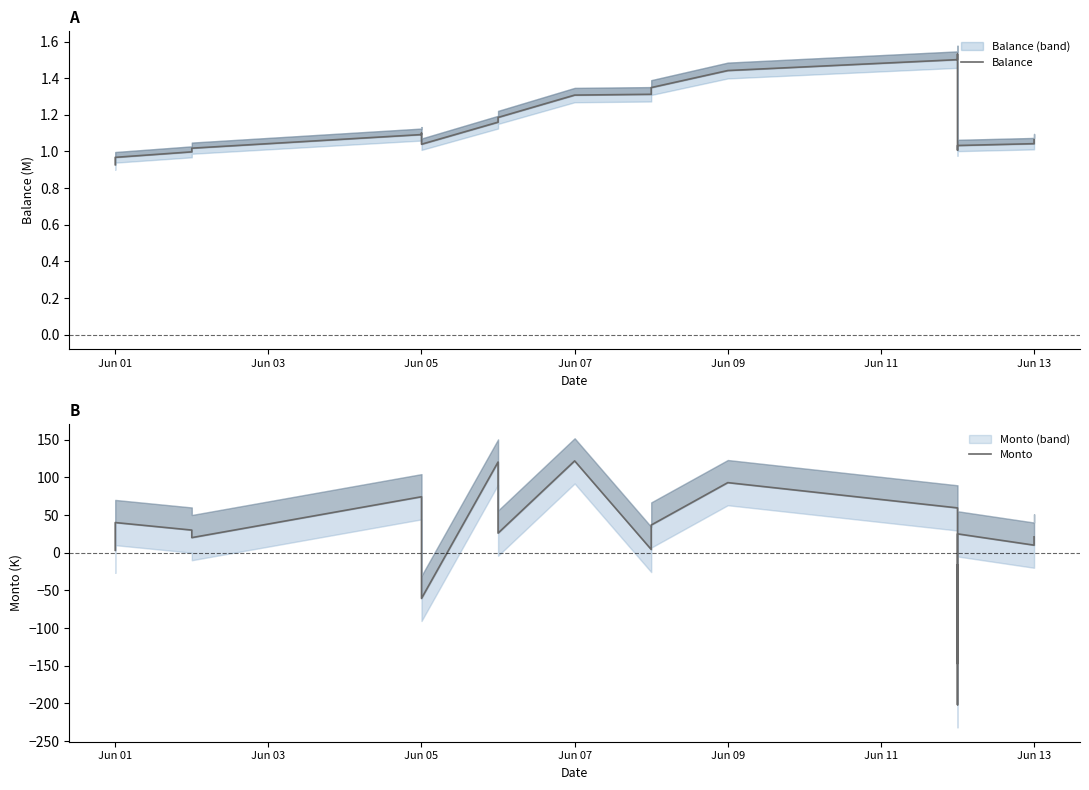

List the series in order of their overall mean, lowest first.

Balance, Monto